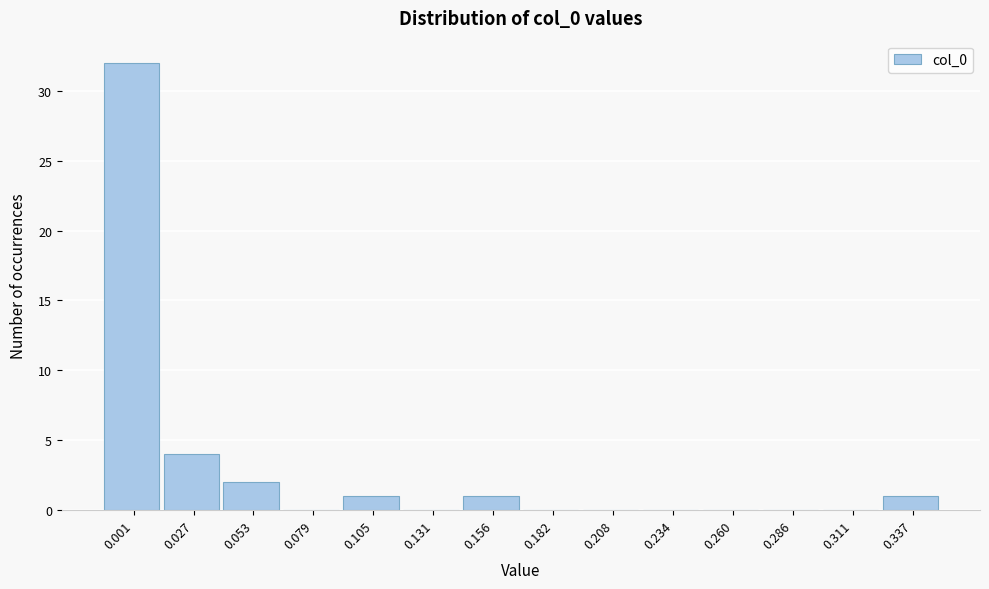

Reading right to left, transcribe all the data shown in this chart.

0.337=1	0.311=0	0.286=0	0.260=0	0.234=0	0.208=0	0.182=0	0.156=1	0.131=0	0.105=1	0.079=0	0.053=2	0.027=4	0.001=32